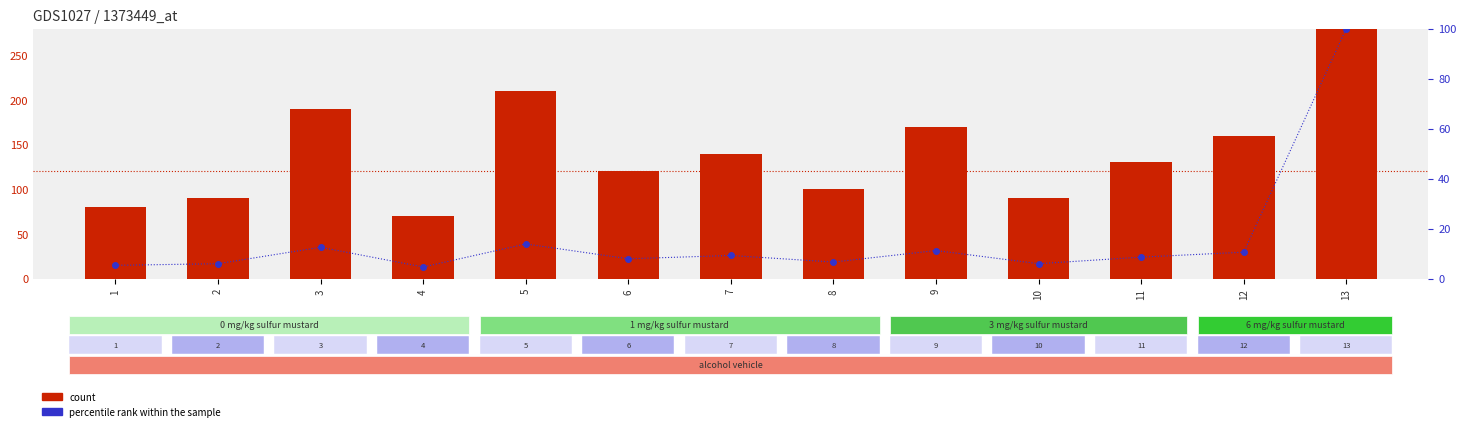

The value of count at 2 is 90.0. True or false?

True